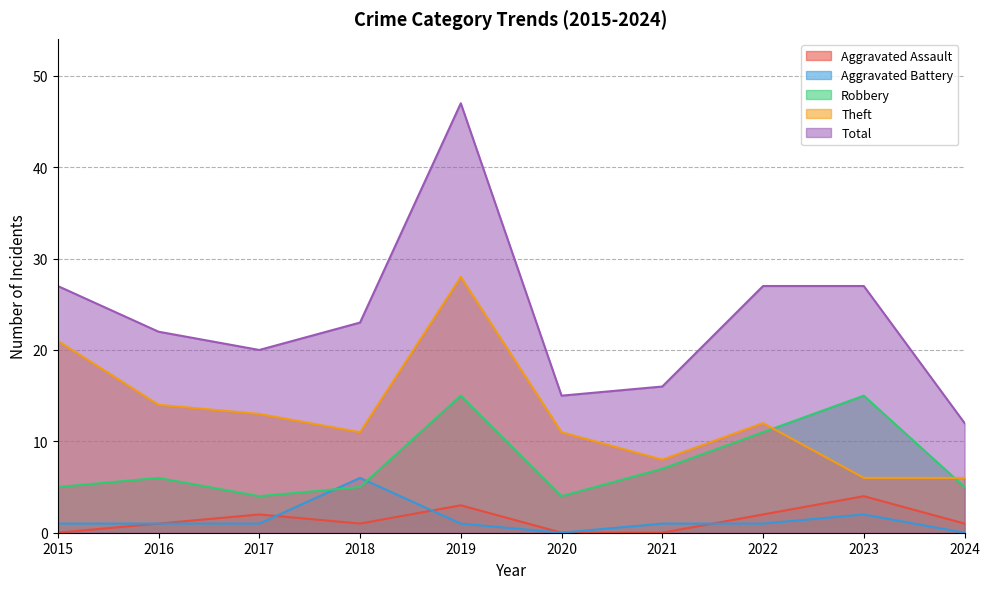

Rank the series at 2021 from highest to lowest value.

Total, Theft, Robbery, Aggravated Battery, Aggravated Assault